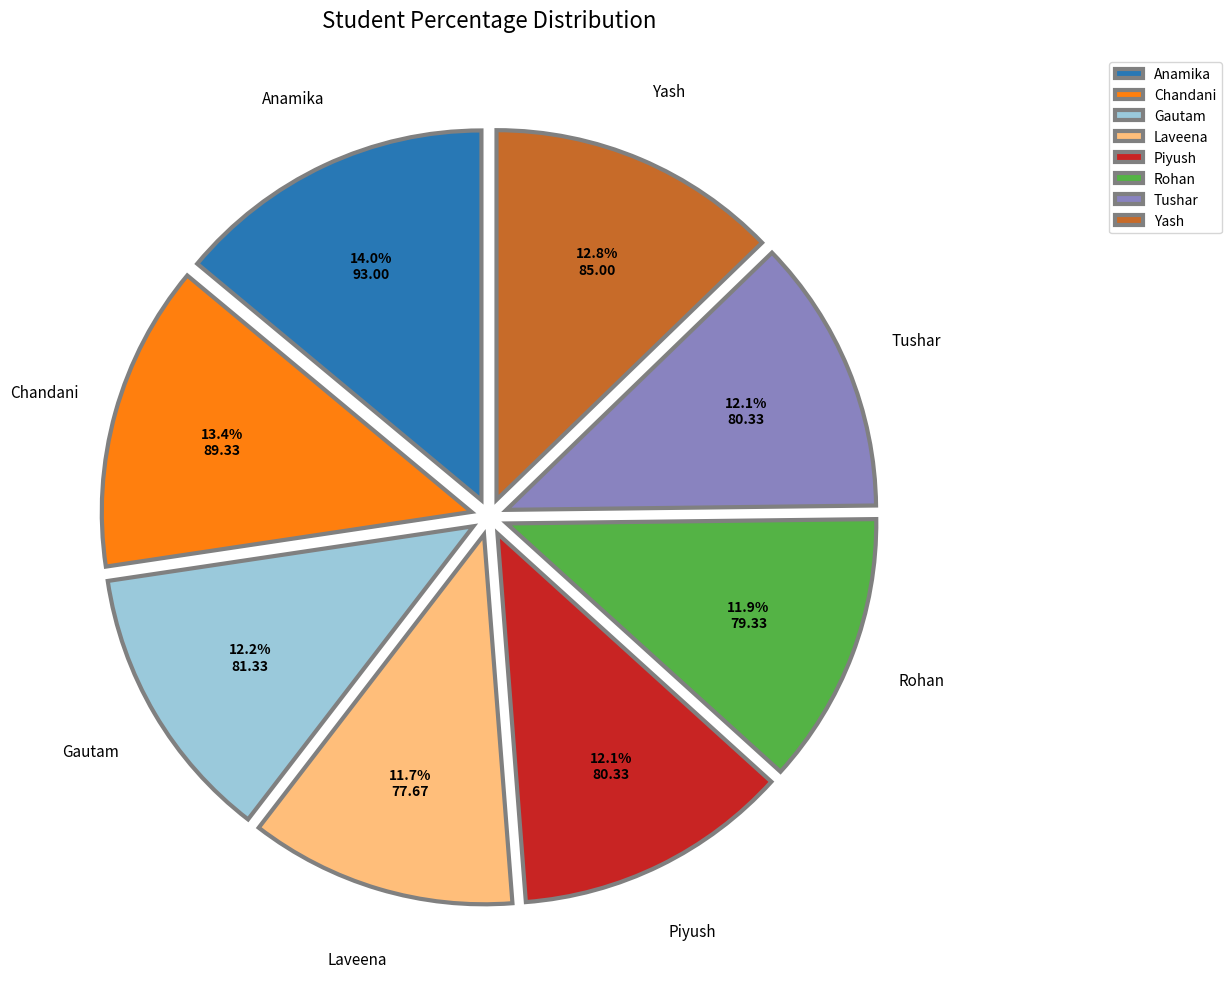

What is the ratio of the value at Anamika to the value at Gautam?

1.1